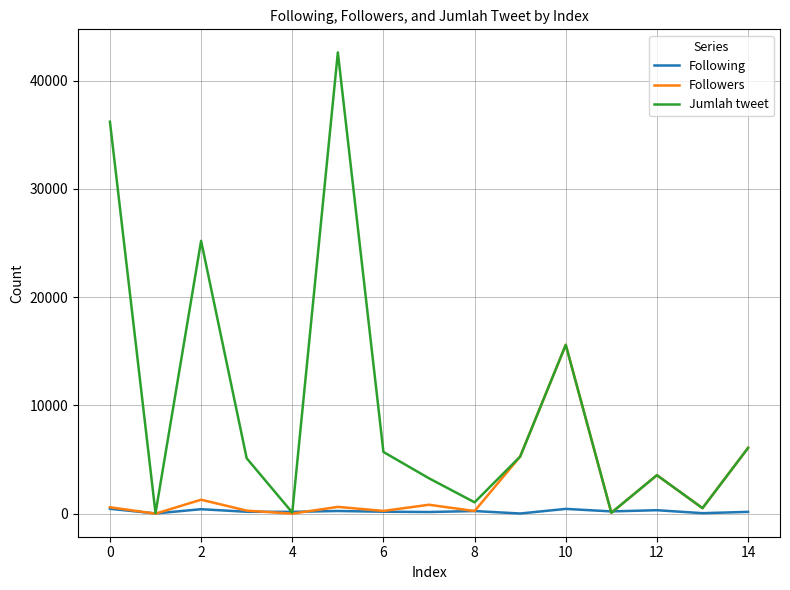

What is the greatest value displayed?

42600